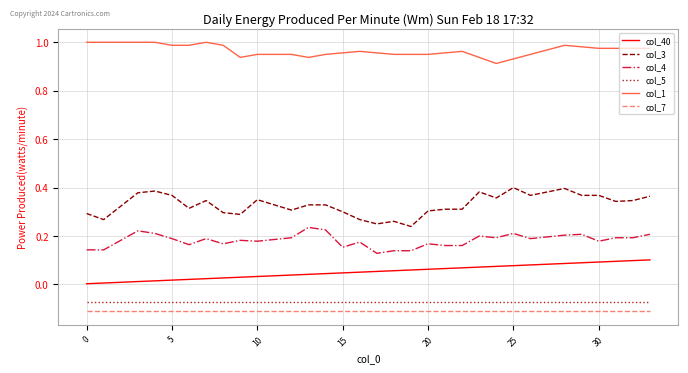

Which series has the widest spread of values?

col_3